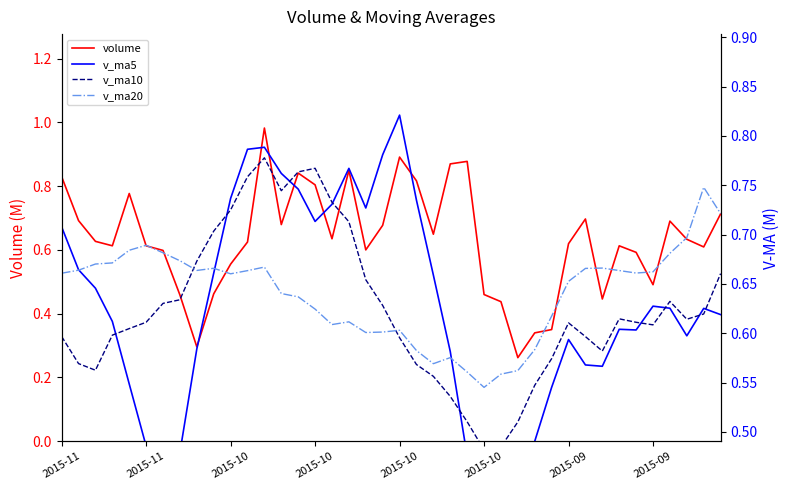

What is the difference between the maximum and minimum values in the volume series?

0.7